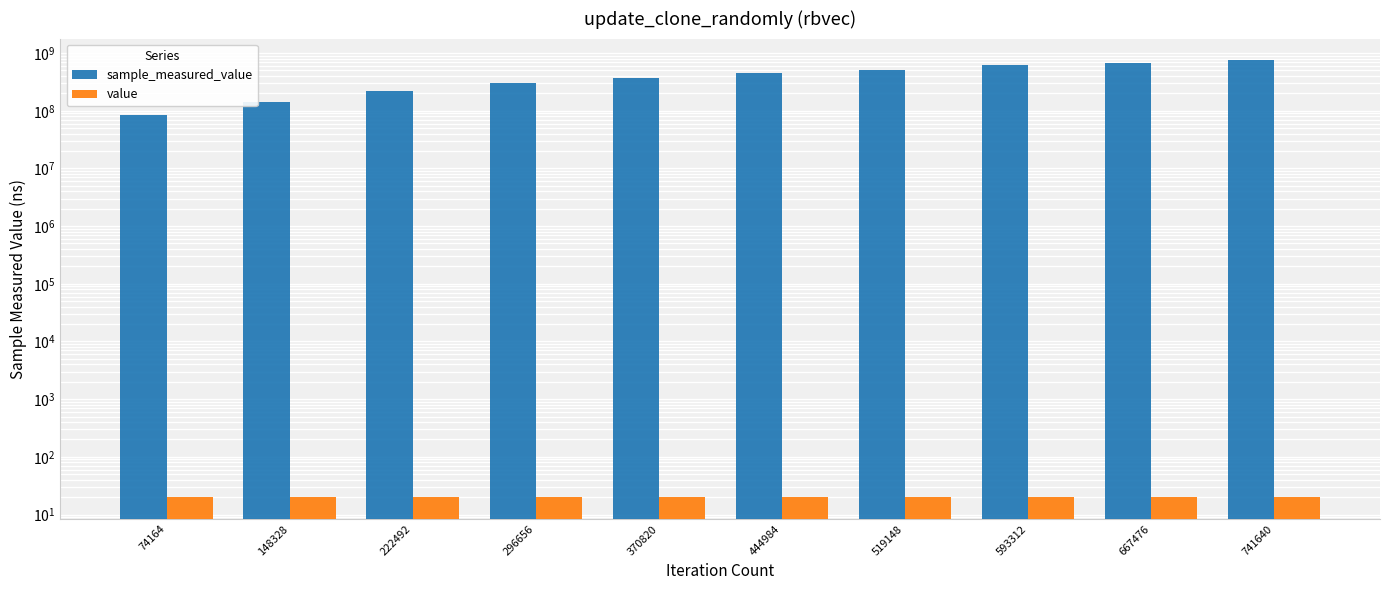

The value of sample_measured_value at 593312 is 611168628. True or false?

True